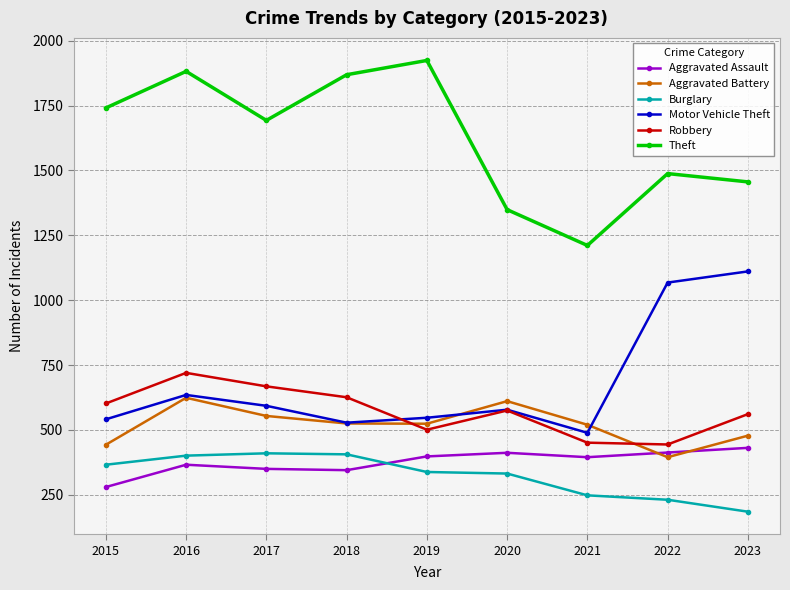

Which category has the lowest value in the Motor Vehicle Theft series?

2021